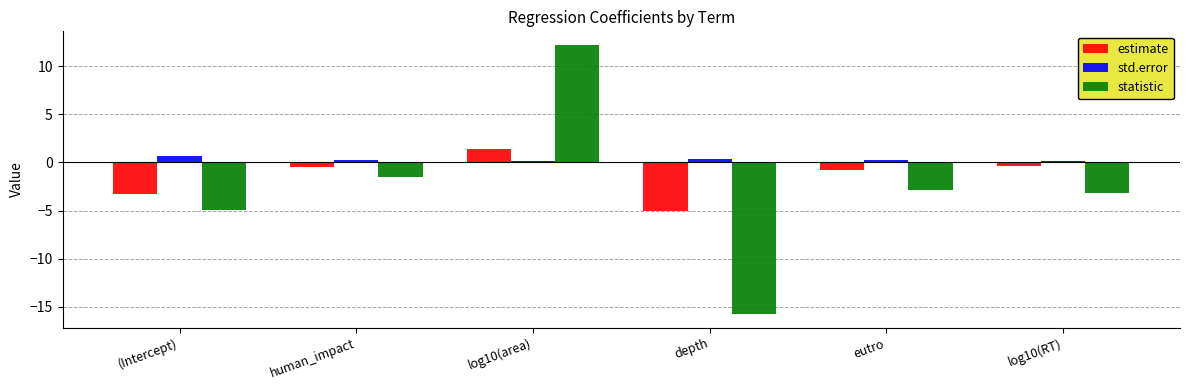

What is the value of the std.error bar at the 2nd from the left?

0.3